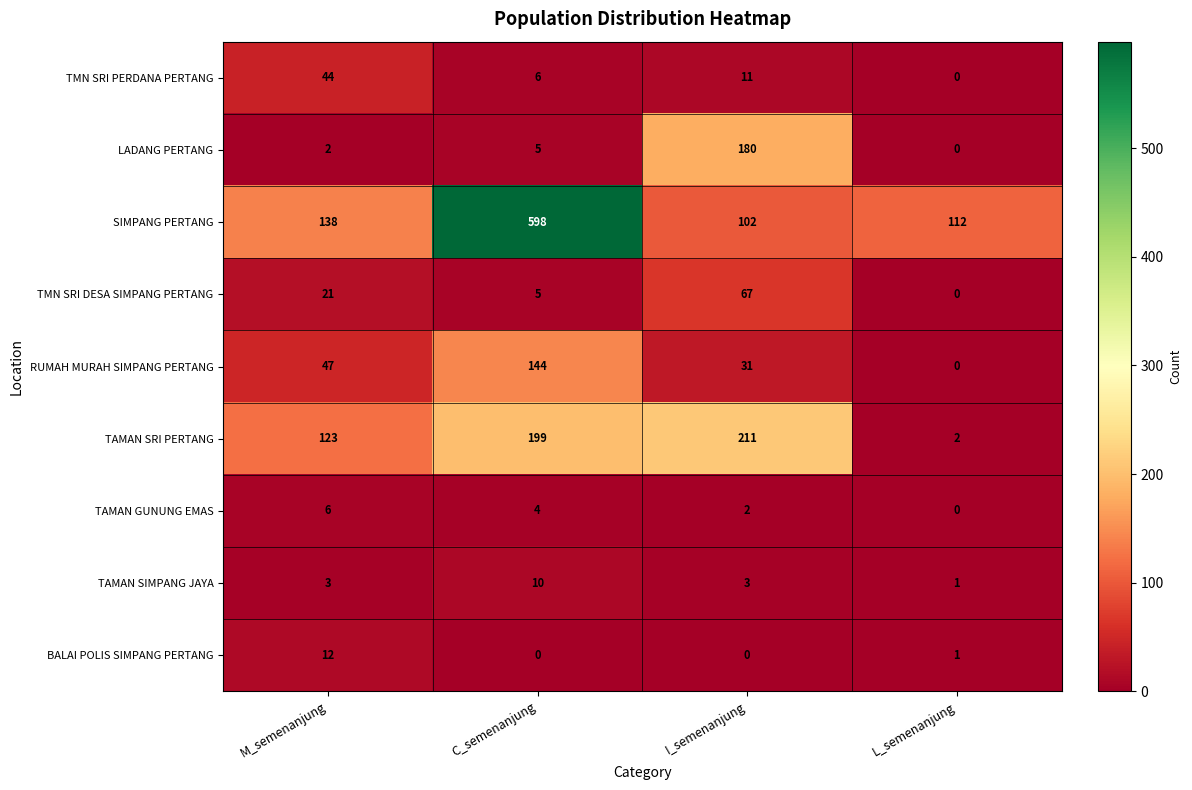

What is the spread (max minus min) of values at I_semenanjung?

211